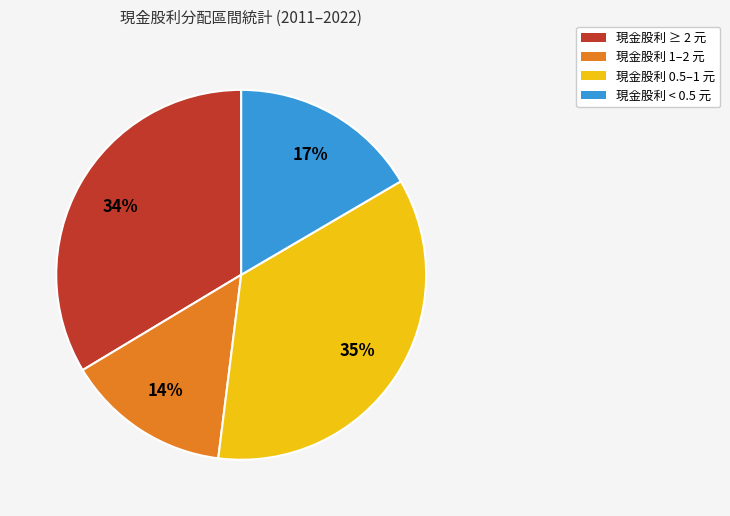

To the nearest percent, what is the difference between the largest and smallest slice percentages?

21%